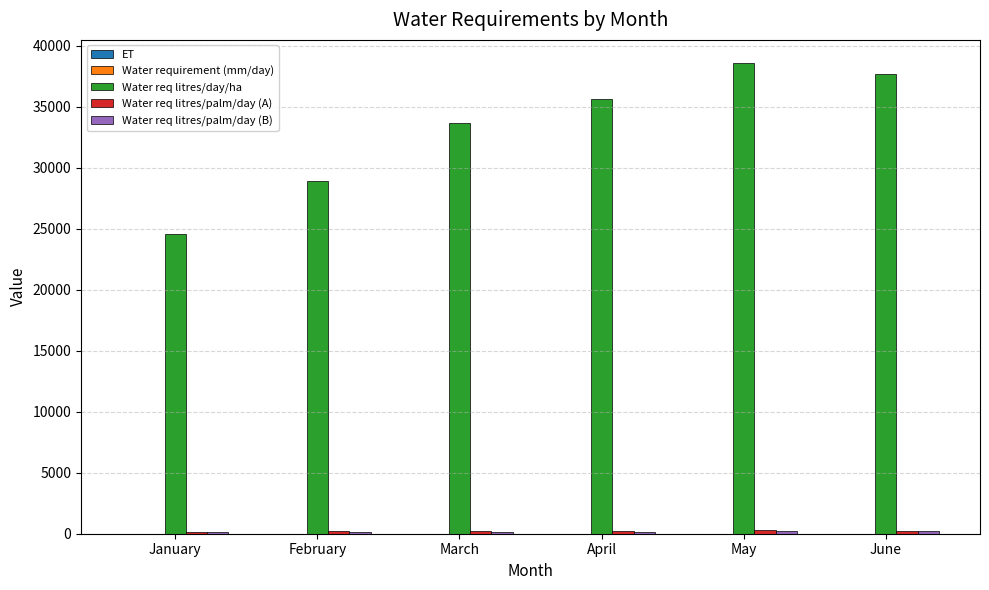

At which category does the chart reach its peak across all series?

May